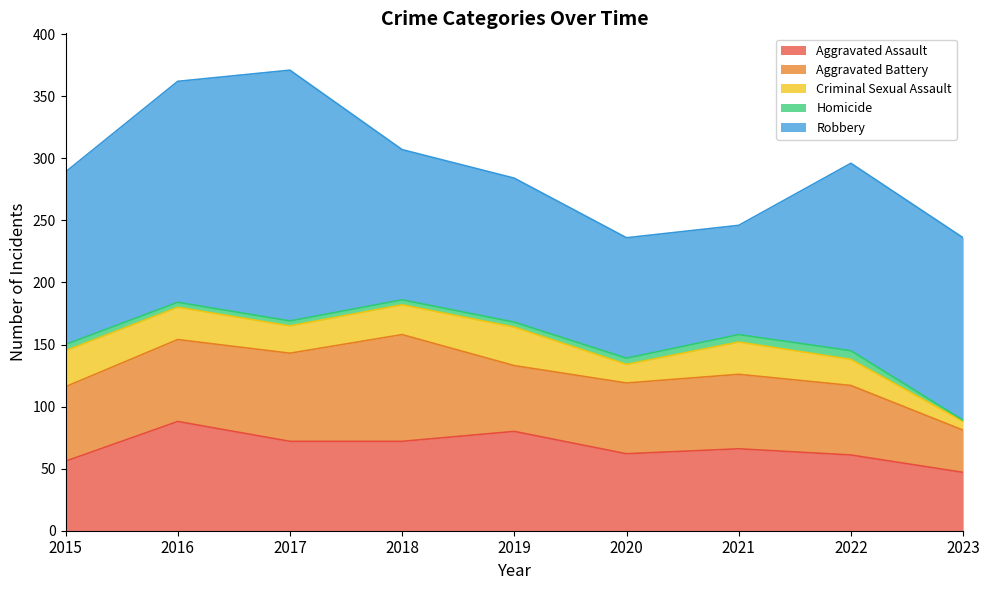

At 2016, list the series in order from largest to smallest.

Robbery, Aggravated Assault, Aggravated Battery, Criminal Sexual Assault, Homicide